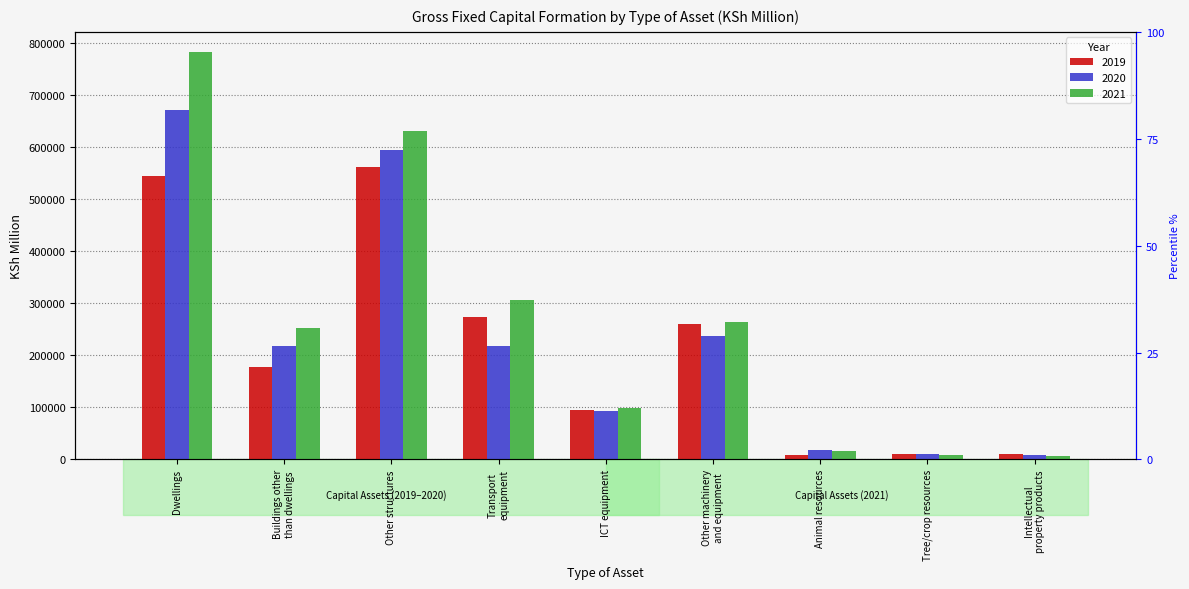

What is the minimum value for 2020?

8412